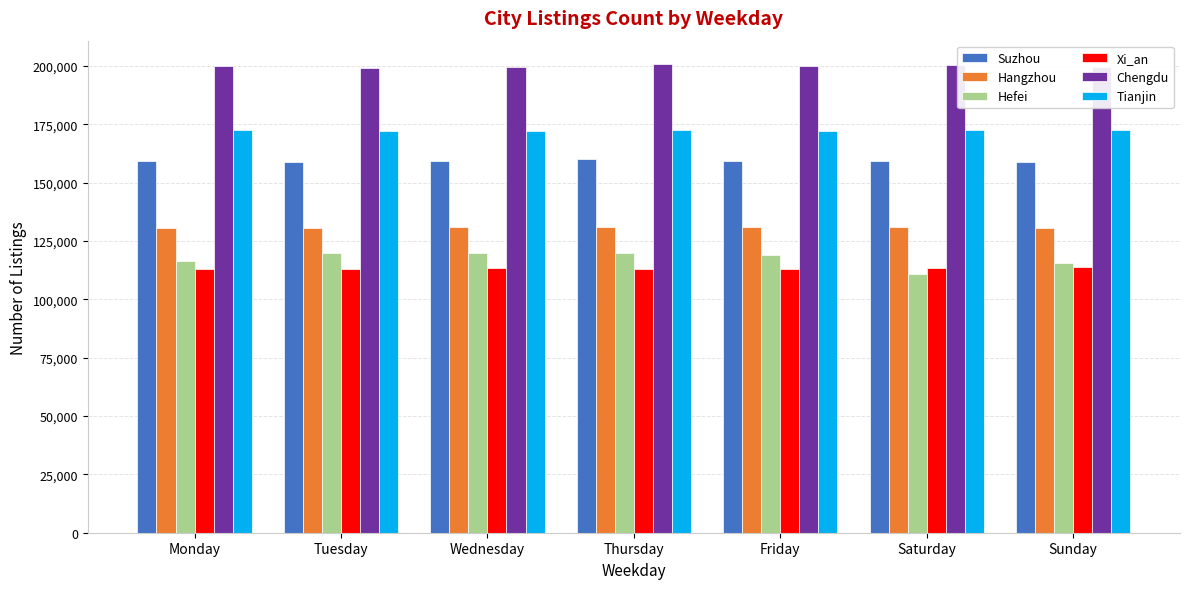

Which series has the largest total across all categories?

Chengdu